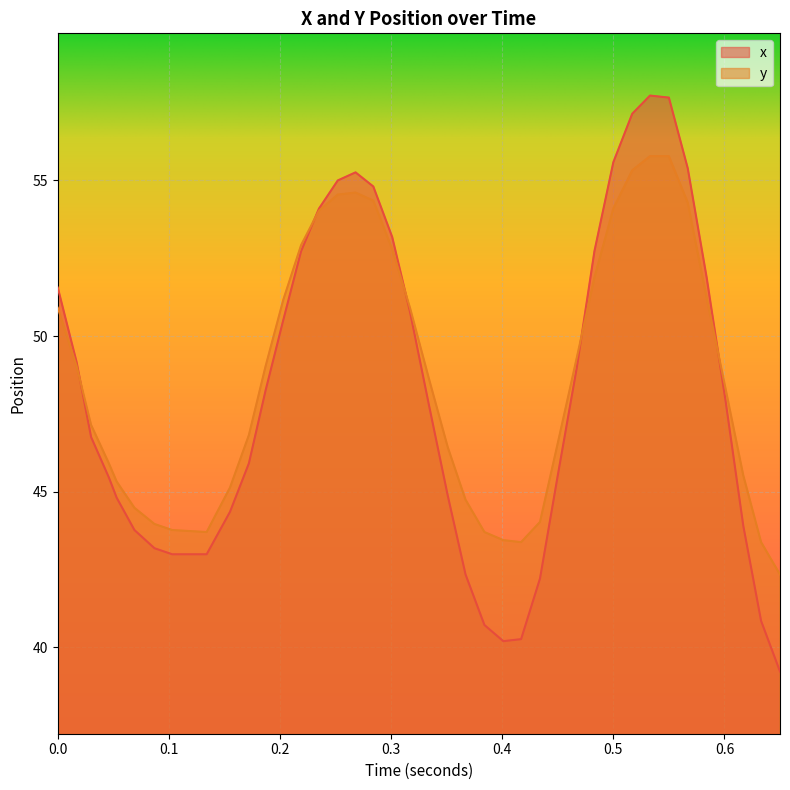

Which series has the widest spread of values?

x